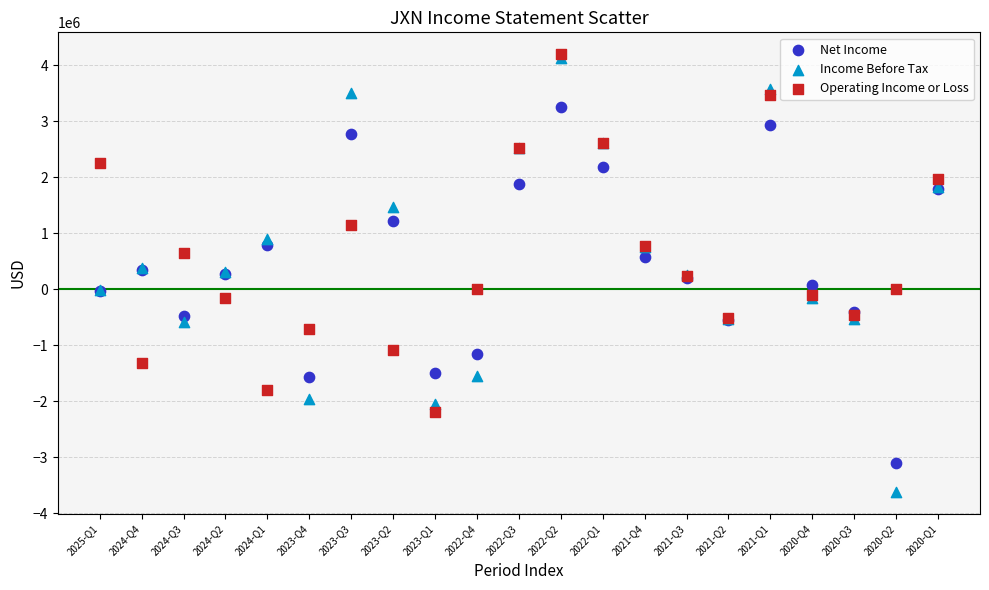

Which series has the largest Y range (max minus min)?

Income Before Tax